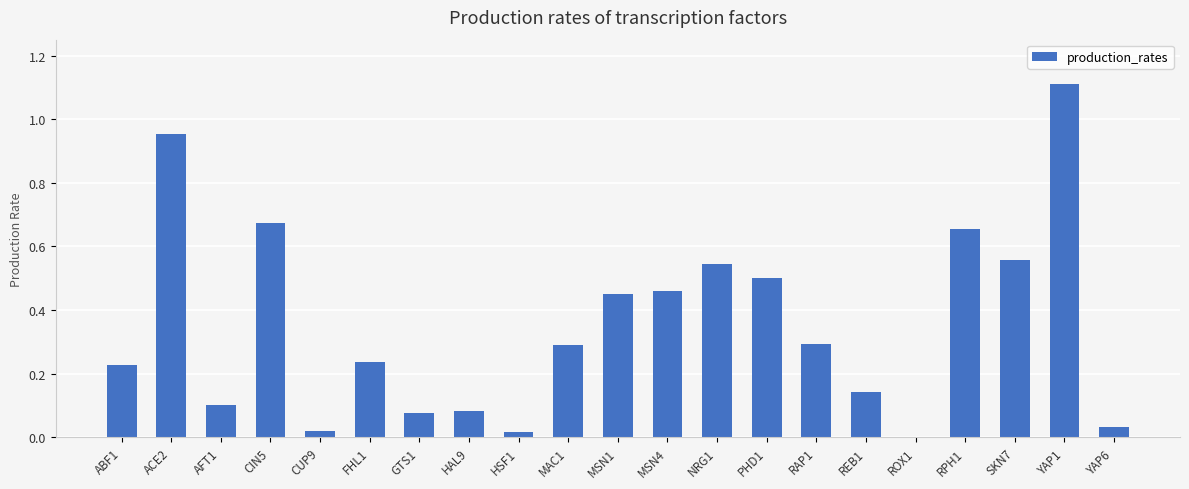

What is the sum of all values?

7.4